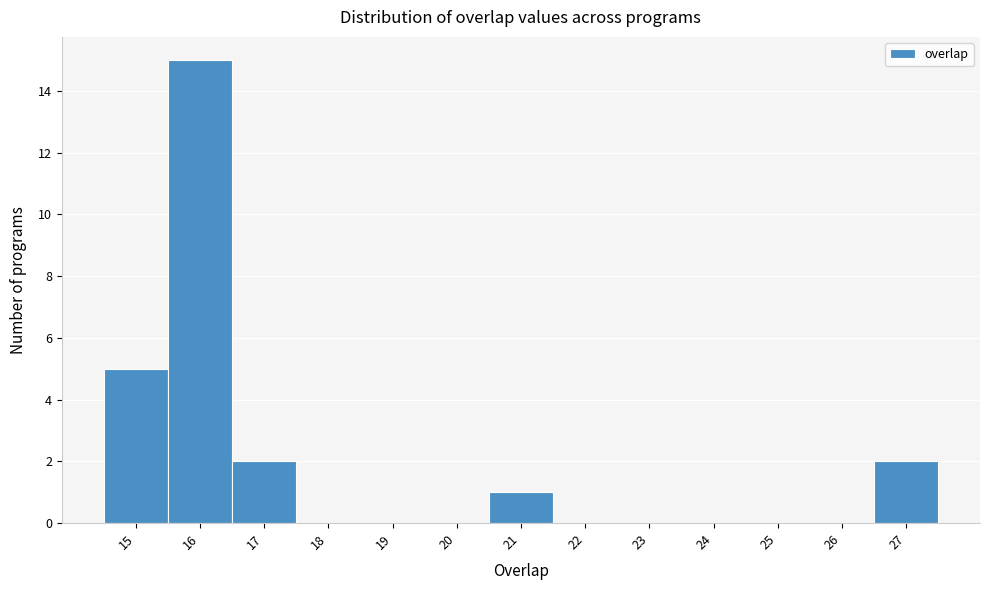

Which range on the x-axis has the tallest bar?

15.5 to 16.5